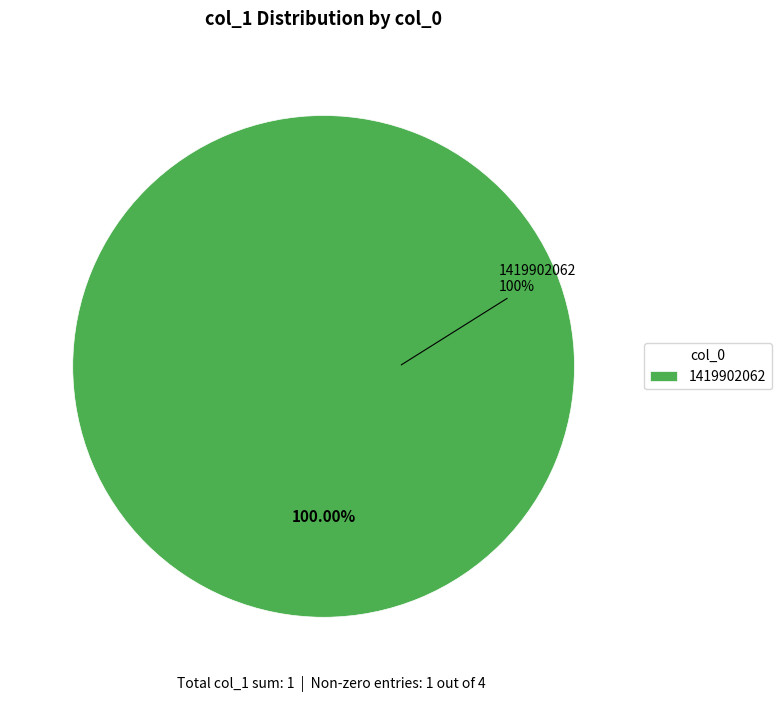

Rank the categories by value from highest to lowest.

1419902062, 1413562105, 1420661664, 1422634901